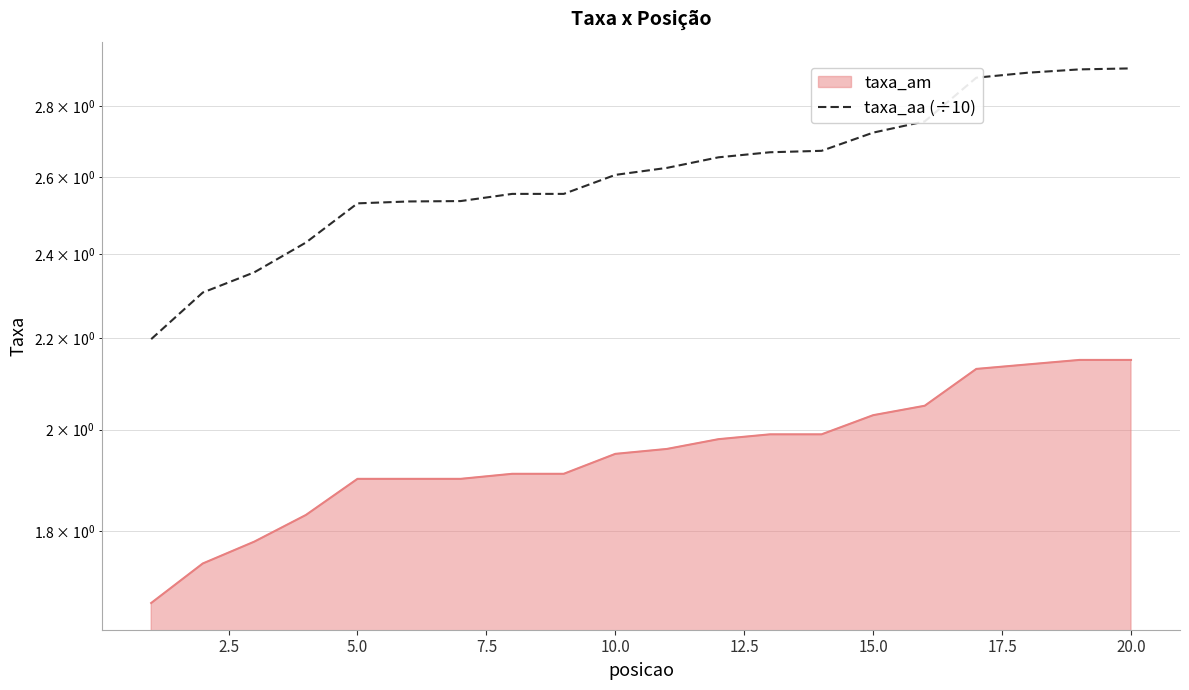

Is it true that the value at 16 is 1.5?

False